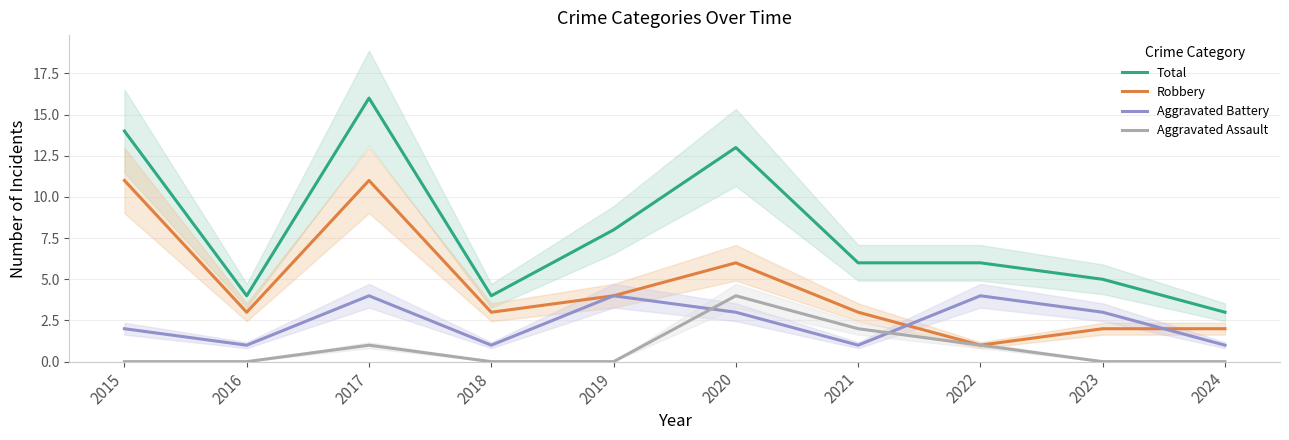

Is it true that Total equals 6 at 2016?

False